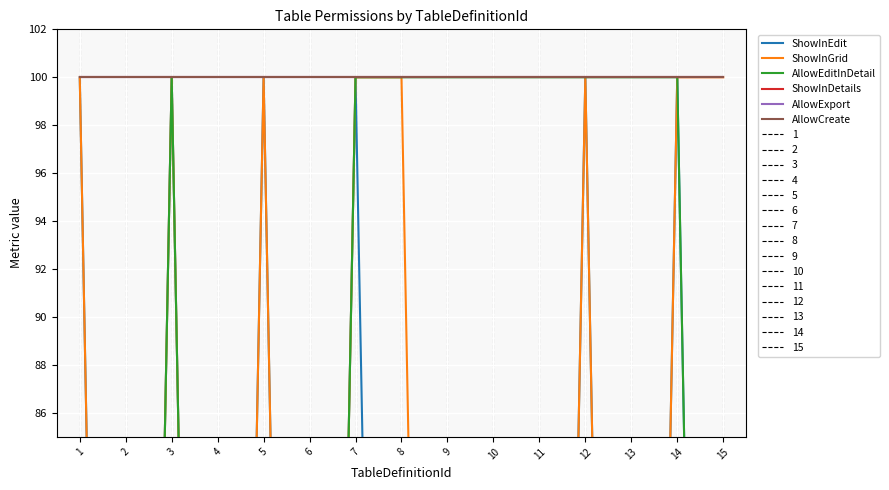

Which series has the largest total across all categories?

ShowInDetails